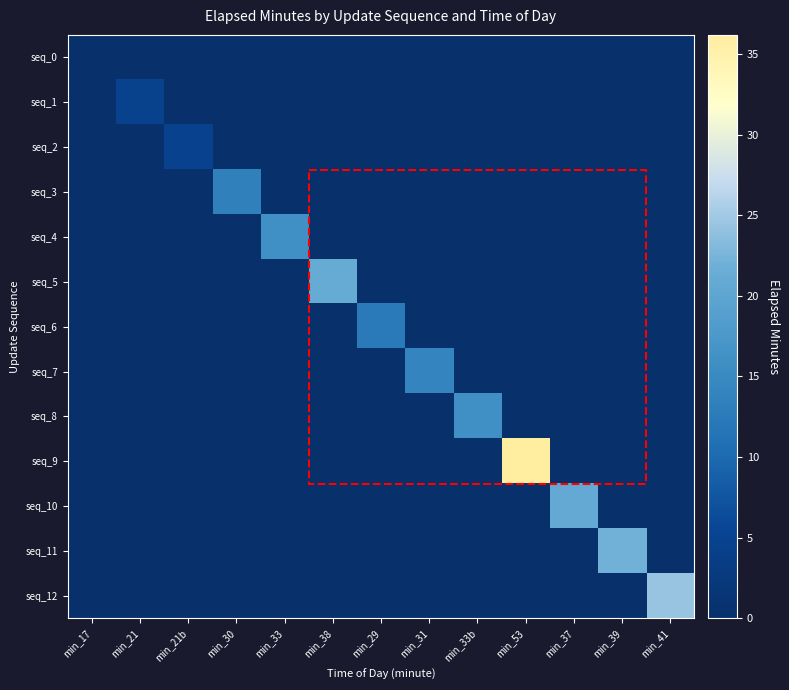

Count the number of categories in the chart.

13